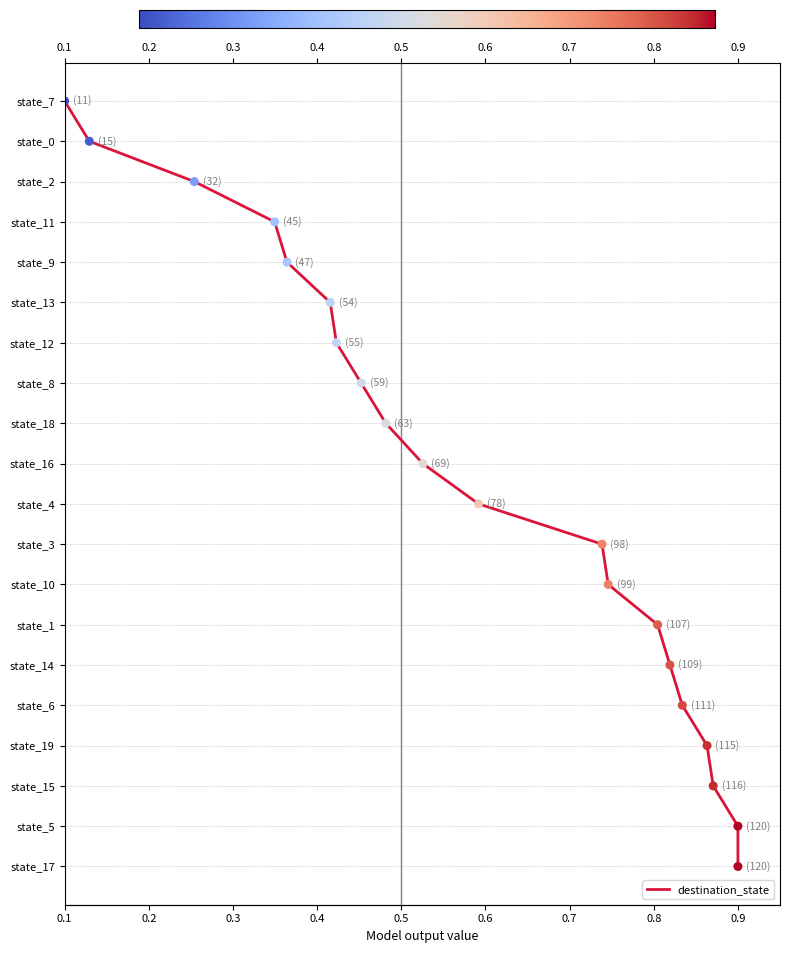

Approximately how many times larger is the value at 0.5 compared to 0.6?

0.8